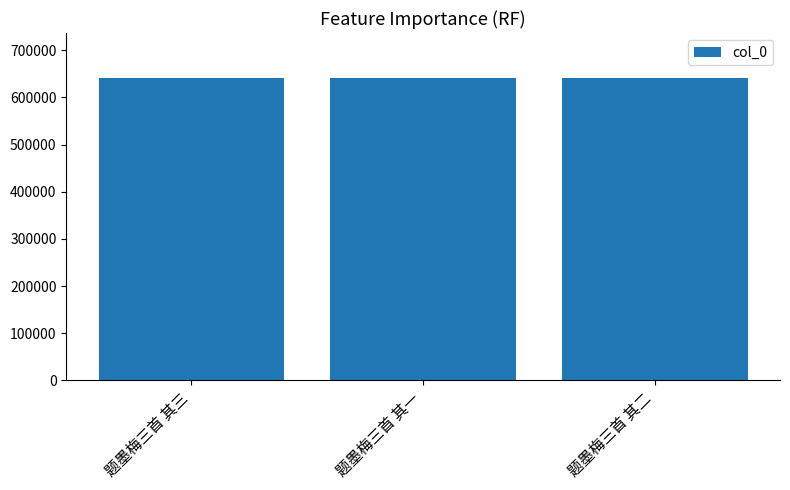

Approximately how many times larger is the value at 题墨梅三首 其三 compared to 题墨梅三首 其二?

1.0